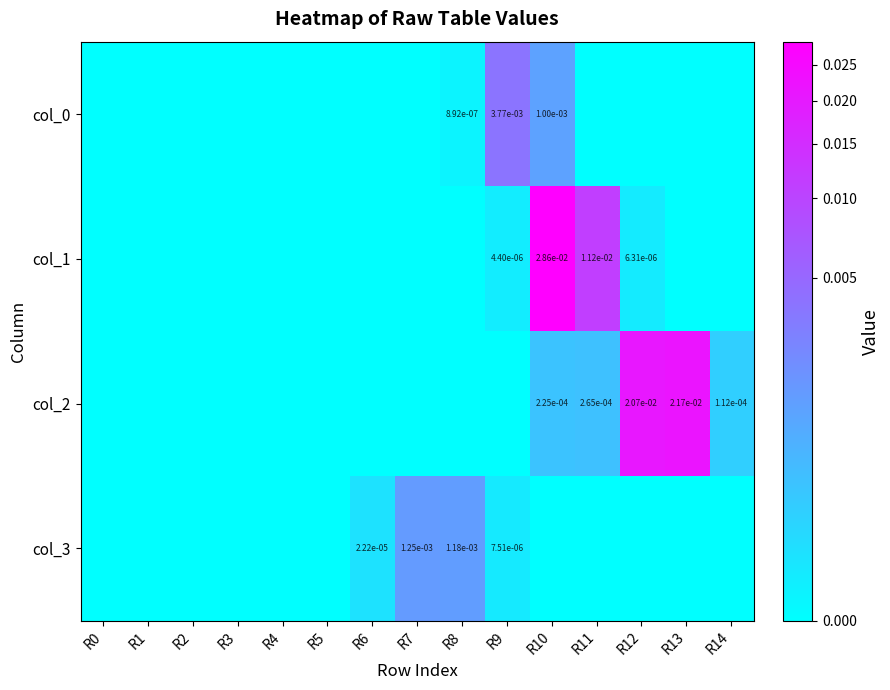

Is the value of col_2 at R11 greater than the value of col_3 at R9?

Yes